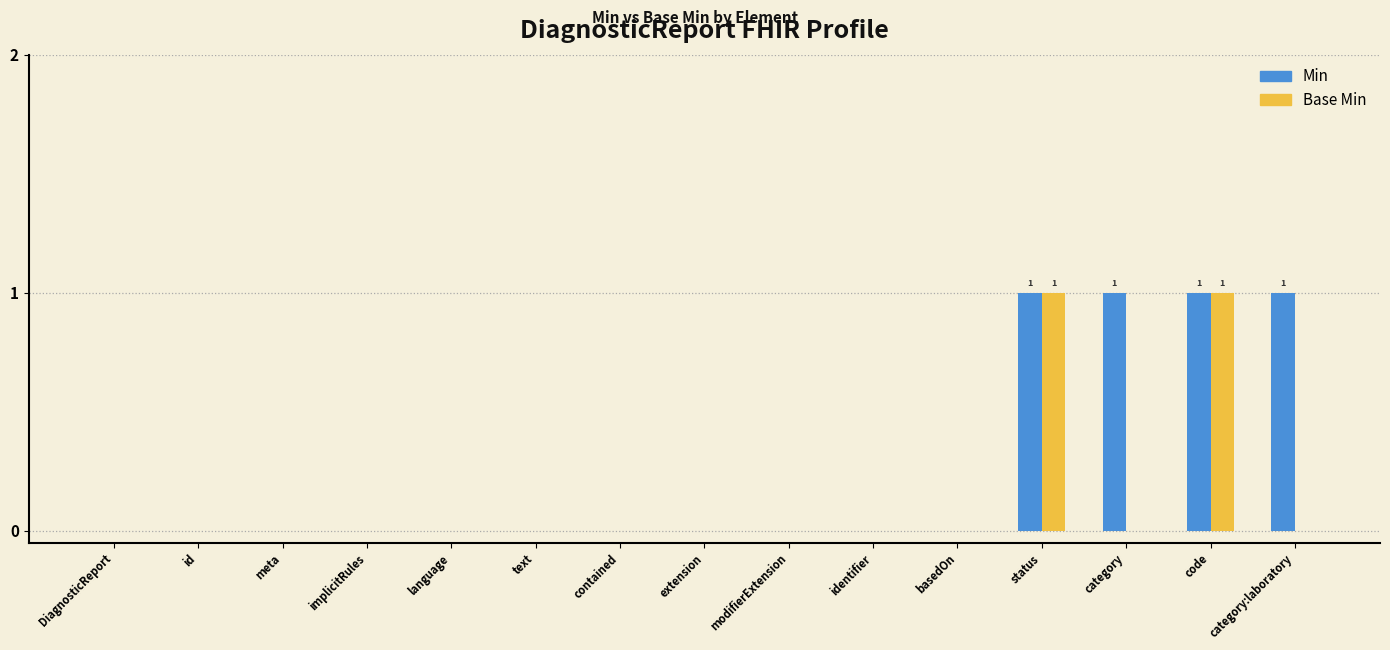

Count the Base Min values in the range 0 to 1.

15